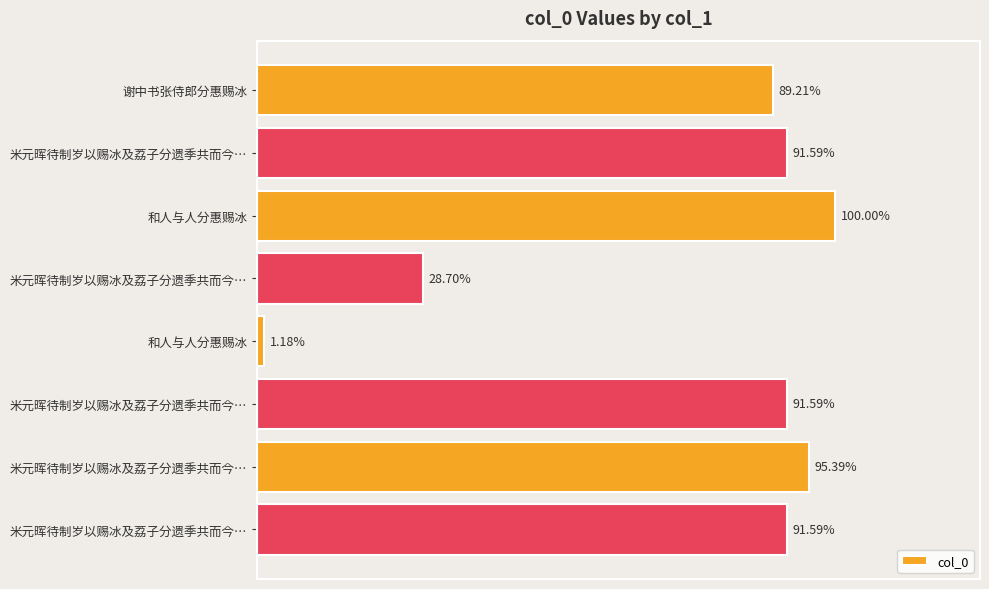

Are the bars horizontal?

Yes